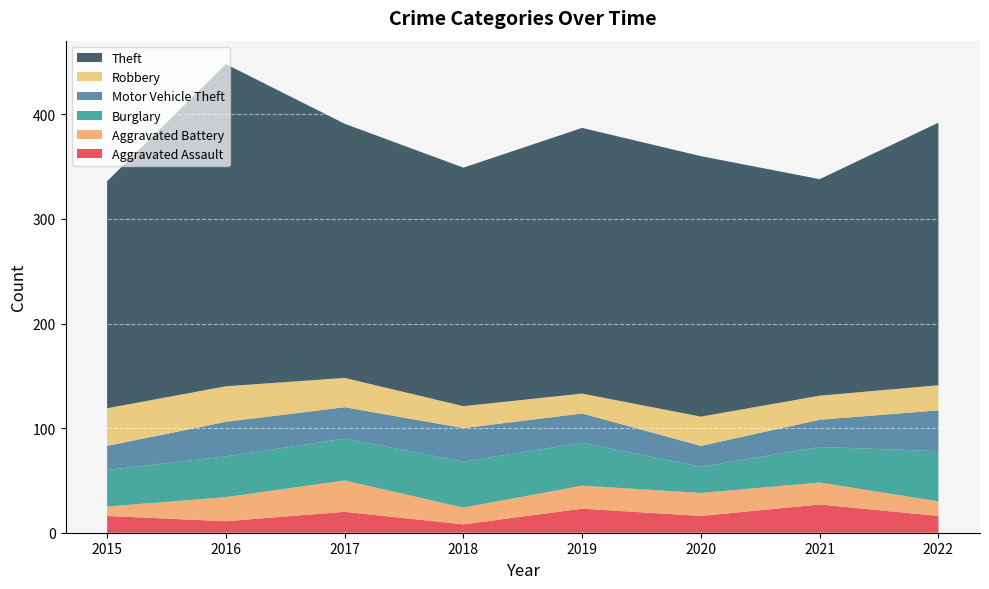

Reading left to right, what are all the values shown in this chart?

Aggravated Assault: 16	11	20	8	23	16	27	16
Aggravated Battery: 9	23	30	16	22	22	21	14
Burglary: 35	39	40	44	41	25	34	48
Motor Vehicle Theft: 23	33	30	32	28	20	26	39
Robbery: 36	34	28	21	19	28	23	24
Theft: 217	308	243	228	254	249	207	251